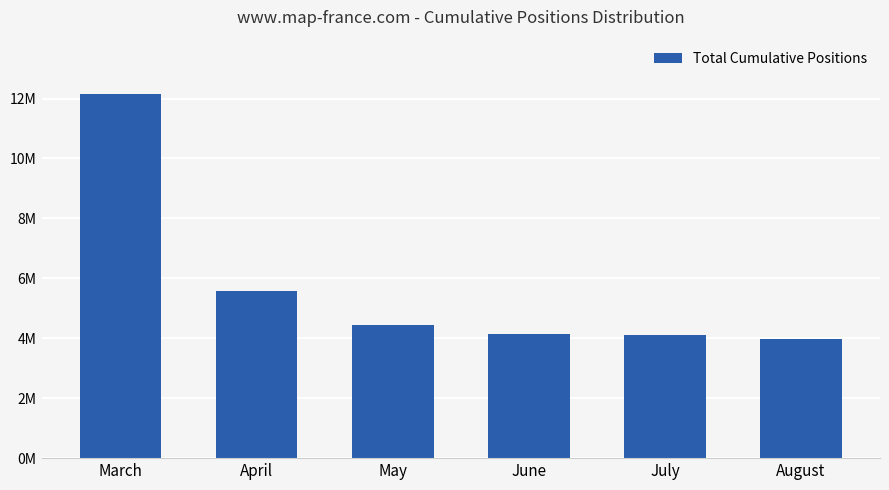

Does the chart contain any negative values?

No